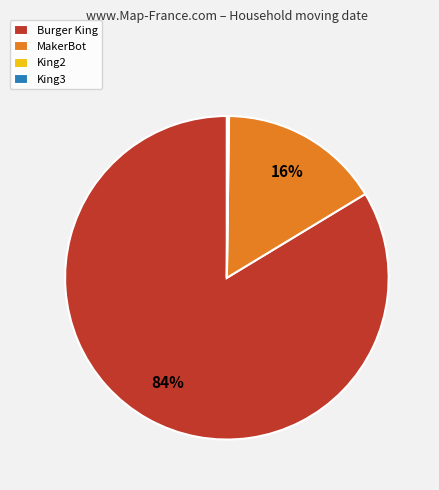

Is it true that Burger King is 73% of the pie?

False